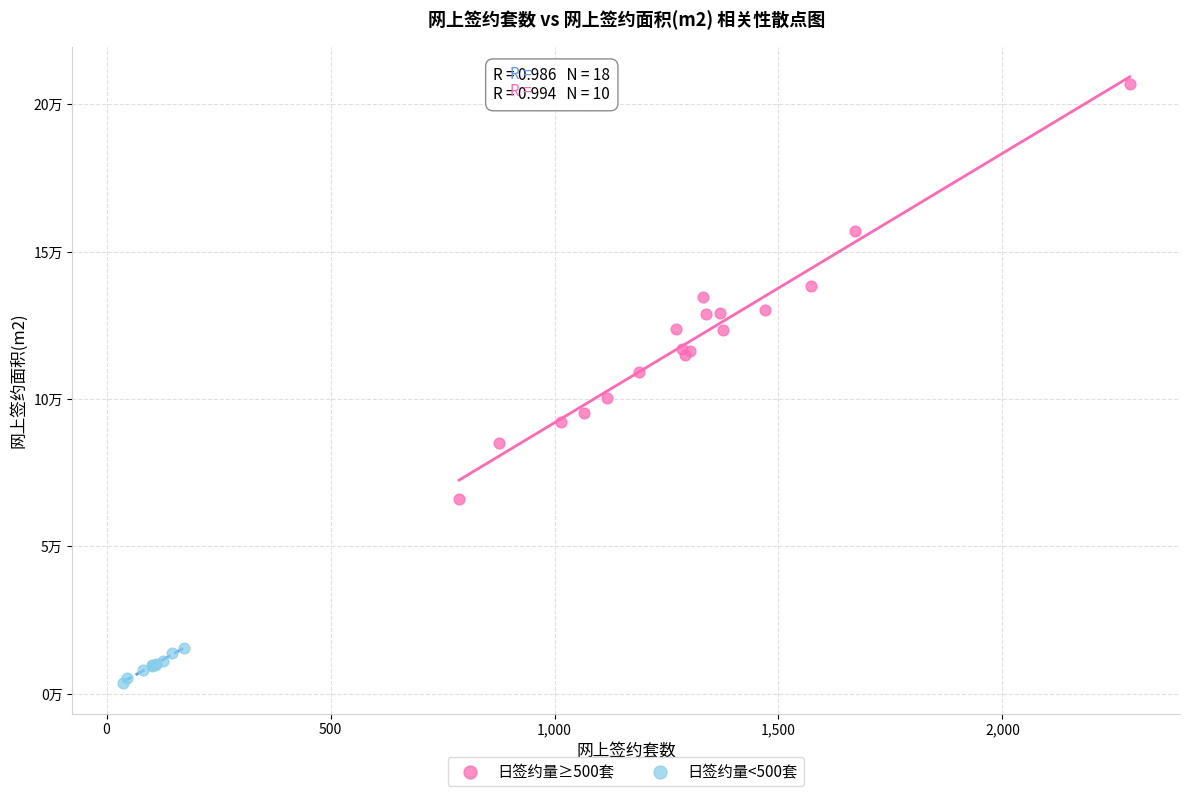

Which series contains the highest Y value?

日签约量≥500套